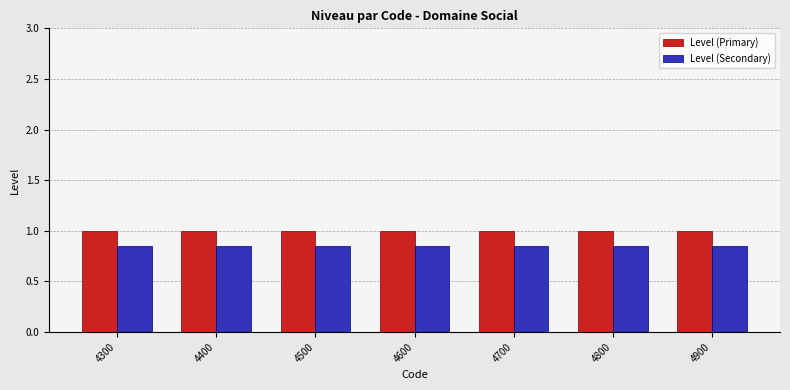

What is the average value of the Level (Primary) series?

1.0